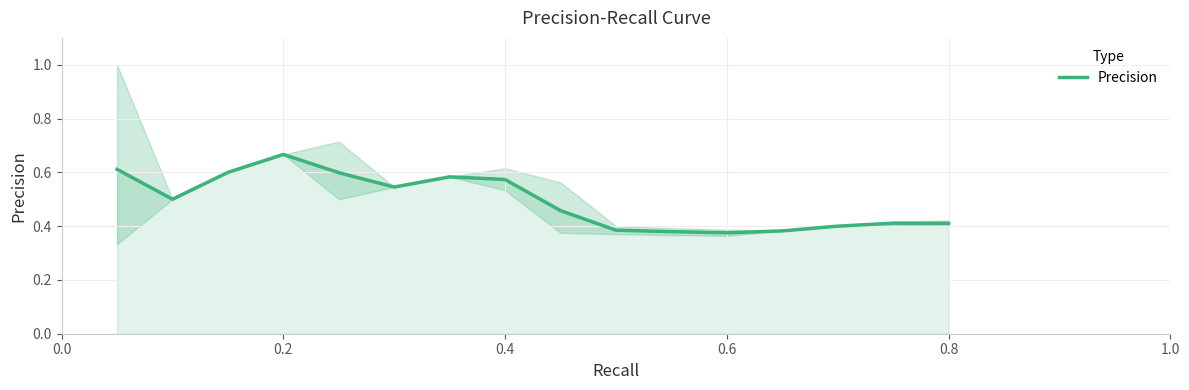

What is the maximum value shown in the chart?

0.7